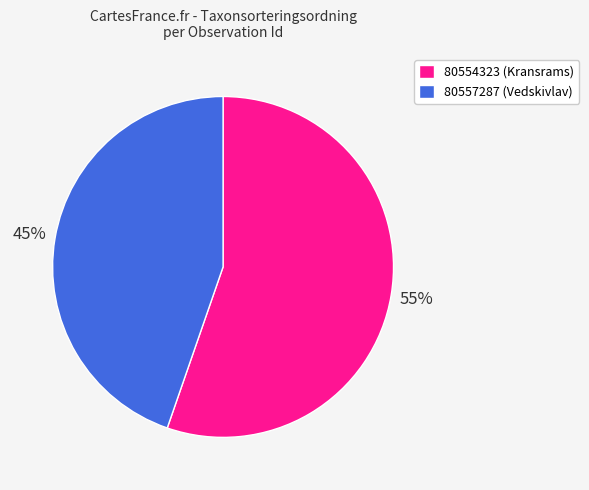

How many slices are in this pie chart?

2